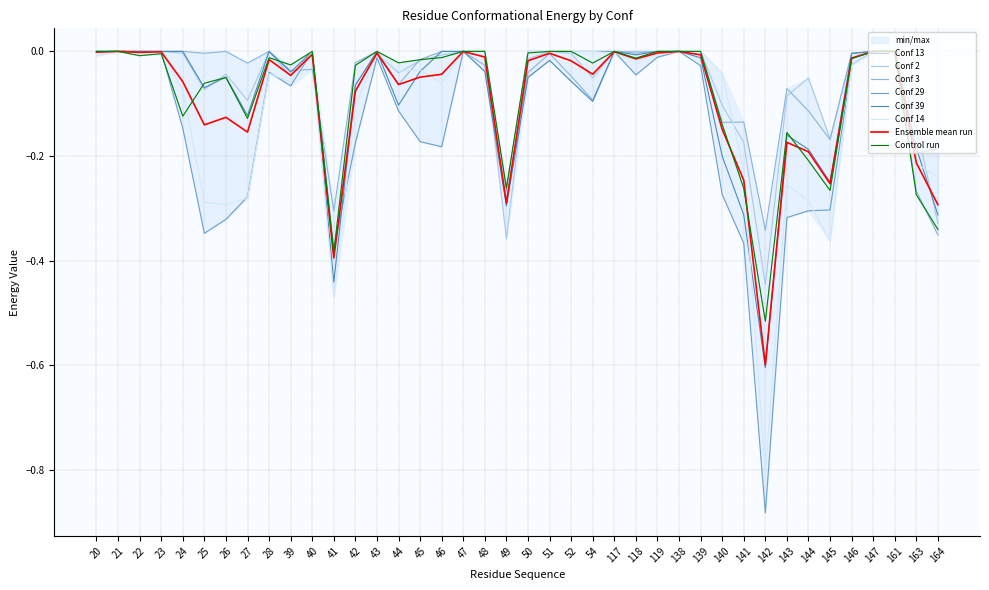

What is the value of the Conf 14 point at the 12th from the left?

-0.5